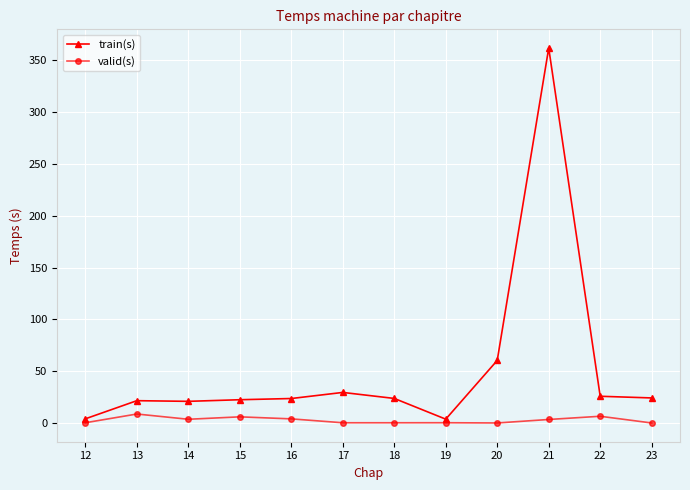

Read the valid(s) value at 17.

0.4